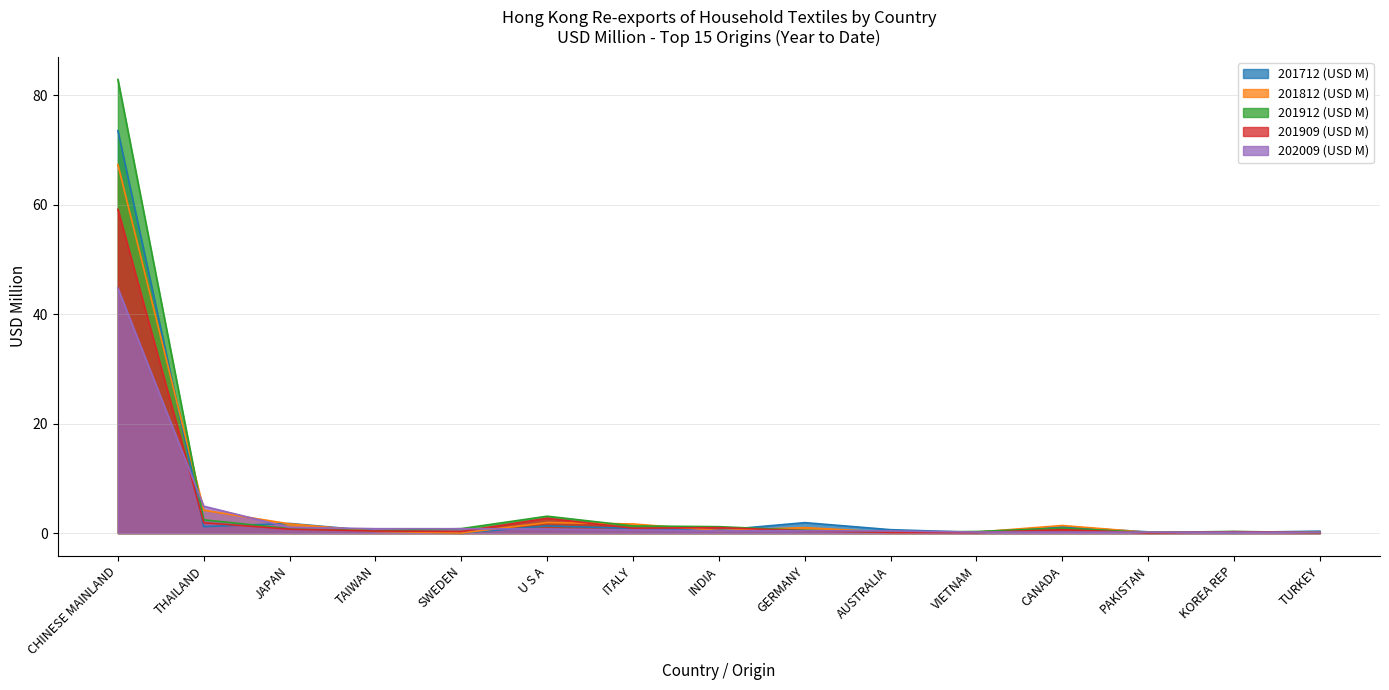

How many categories are shown in the chart?

15